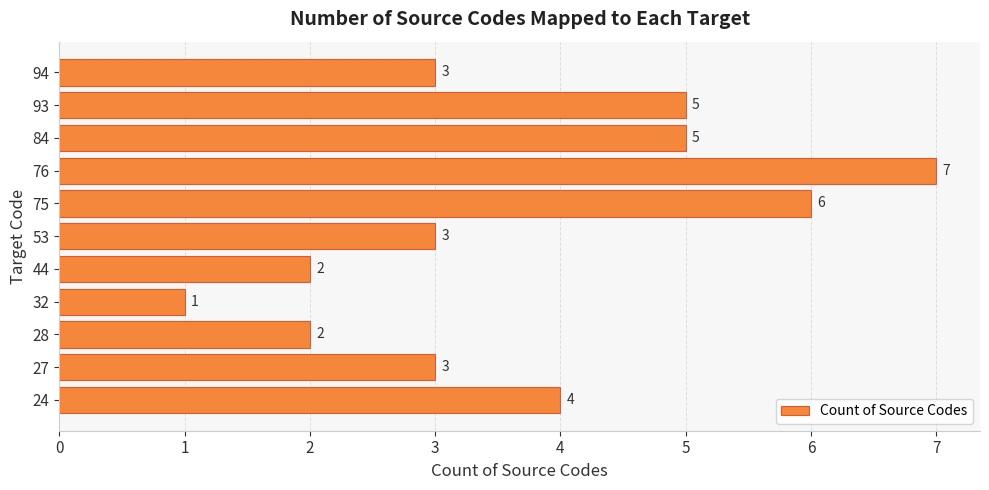

Does the chart contain stacked bars?

No